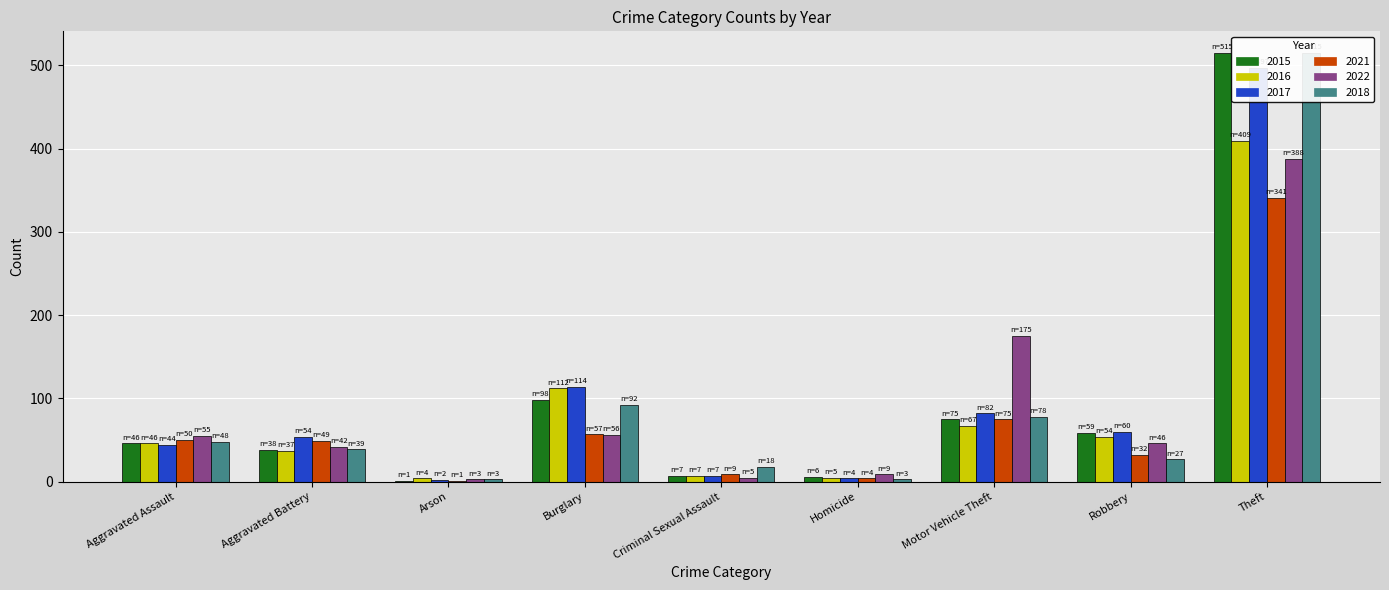

Reading left to right, transcribe all the data shown in this chart.

2015: Aggravated Assault=46	Aggravated Battery=38	Arson=1	Burglary=98	Criminal Sexual Assault=7	Homicide=6	Motor Vehicle Theft=75	Robbery=59	Theft=515
2016: Aggravated Assault=46	Aggravated Battery=37	Arson=4	Burglary=112	Criminal Sexual Assault=7	Homicide=5	Motor Vehicle Theft=67	Robbery=54	Theft=409
2017: Aggravated Assault=44	Aggravated Battery=54	Arson=2	Burglary=114	Criminal Sexual Assault=7	Homicide=4	Motor Vehicle Theft=82	Robbery=60	Theft=497
2021: Aggravated Assault=50	Aggravated Battery=49	Arson=1	Burglary=57	Criminal Sexual Assault=9	Homicide=4	Motor Vehicle Theft=75	Robbery=32	Theft=341
2022: Aggravated Assault=55	Aggravated Battery=42	Arson=3	Burglary=56	Criminal Sexual Assault=5	Homicide=9	Motor Vehicle Theft=175	Robbery=46	Theft=388
2018: Aggravated Assault=48	Aggravated Battery=39	Arson=3	Burglary=92	Criminal Sexual Assault=18	Homicide=3	Motor Vehicle Theft=78	Robbery=27	Theft=515